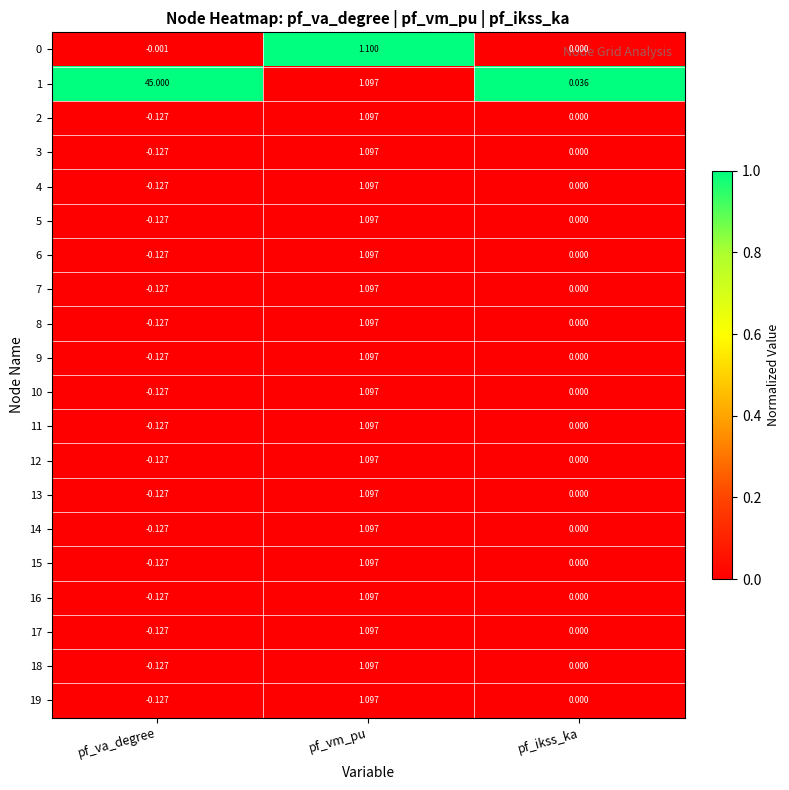

How many distinct data groups are displayed?

20